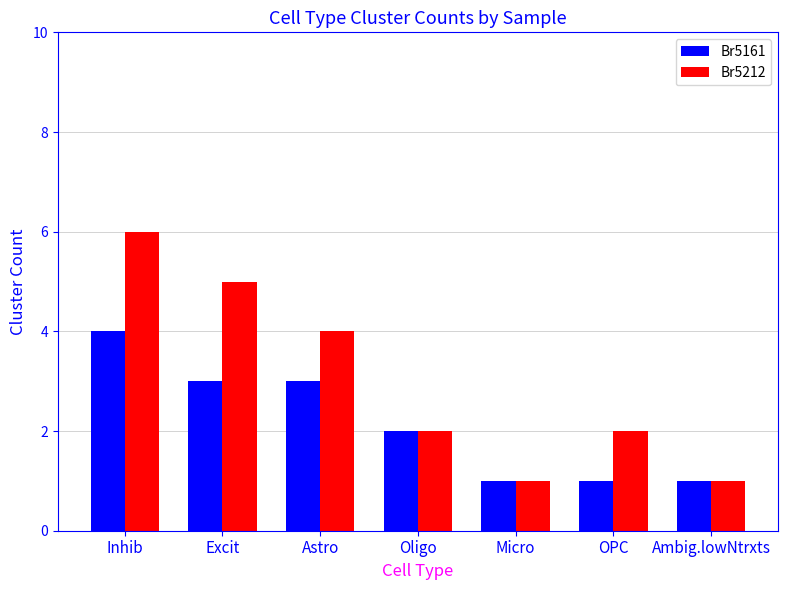

What is the difference between the second highest and minimum values in the Br5161 series?

2